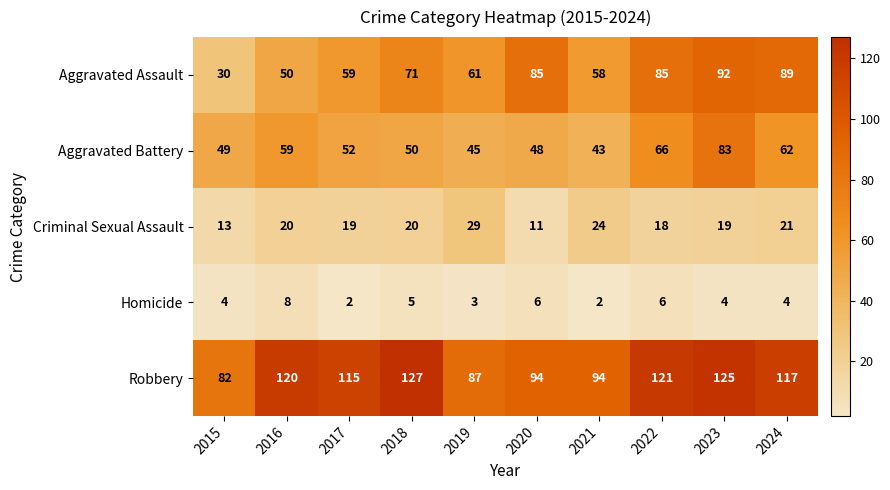

At which category is the sum across all series the highest?

2023